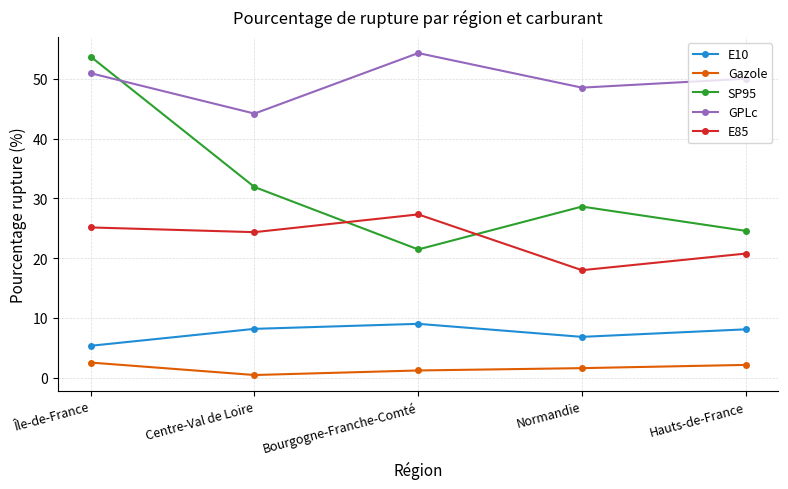

How many lines are shown in the chart?

5